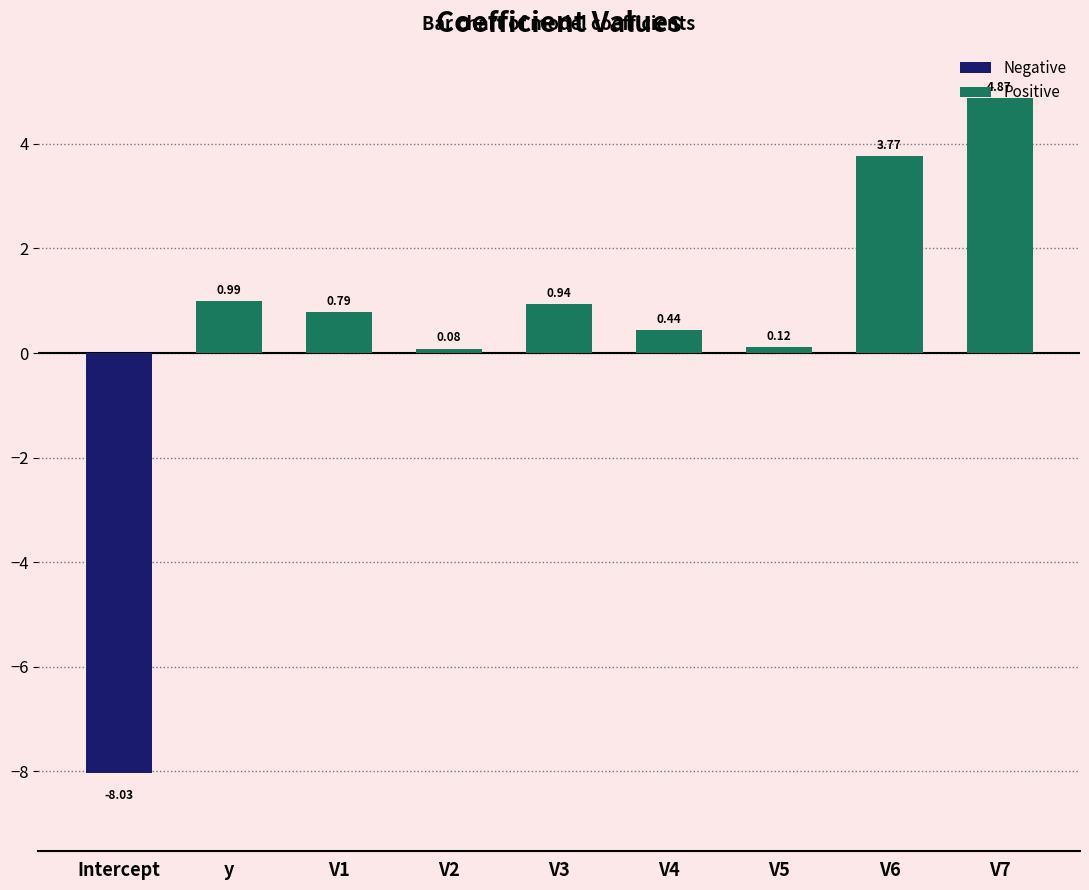

What is the sum of all Positive values?

12.0